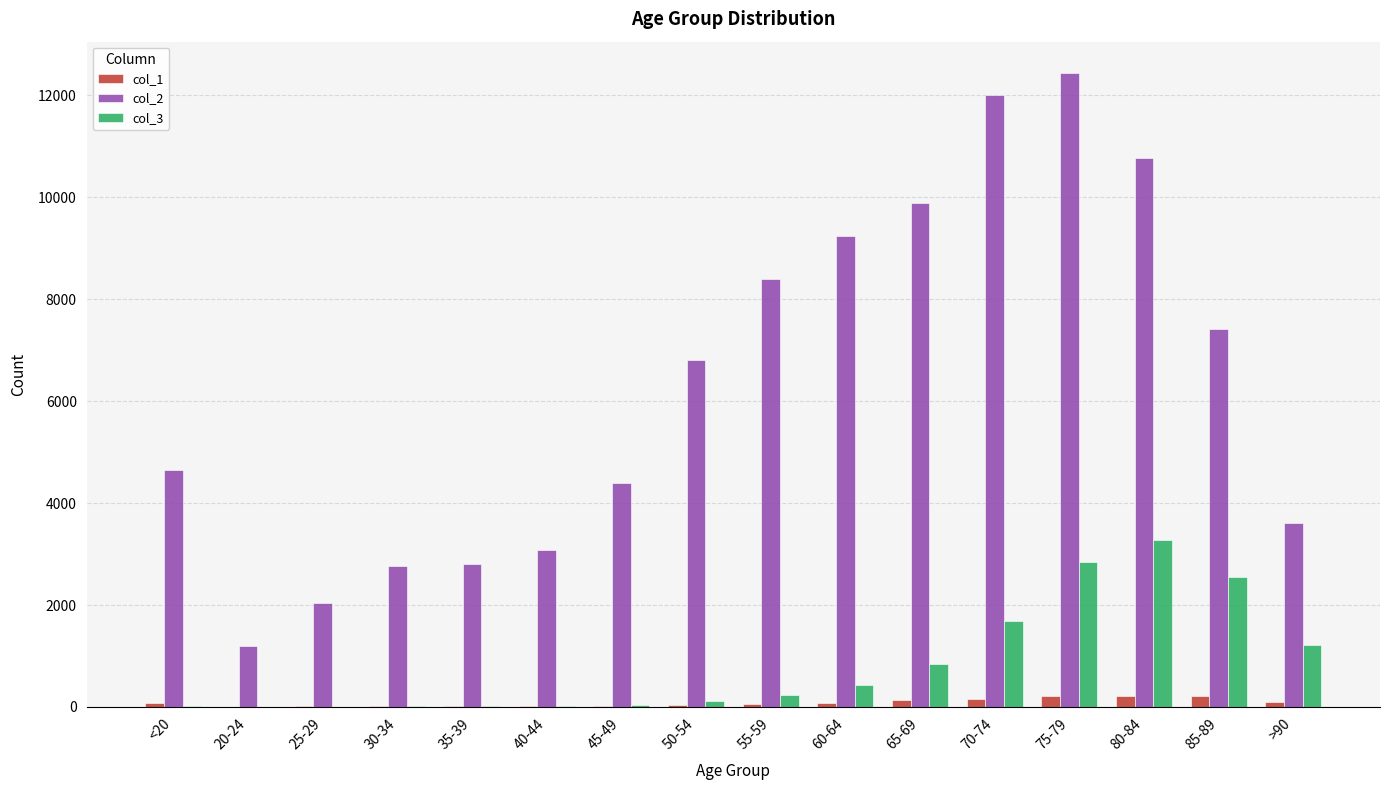

Which category has the highest value in the col_2 series?

75-79